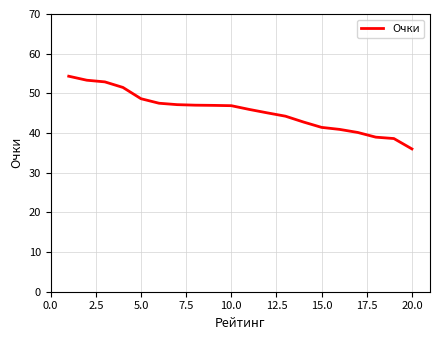

How many lines are shown in the chart?

1